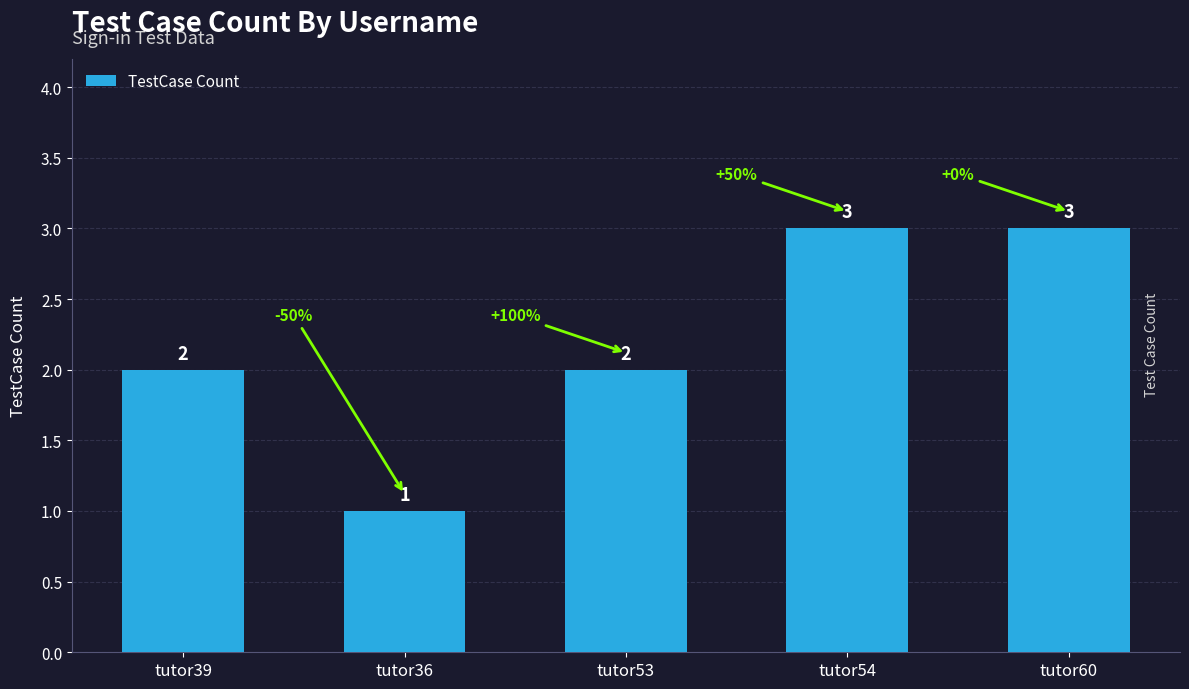

Reading right to left, list all the values displayed in this chart.

tutor60=3	tutor54=3	tutor53=2	tutor36=1	tutor39=2